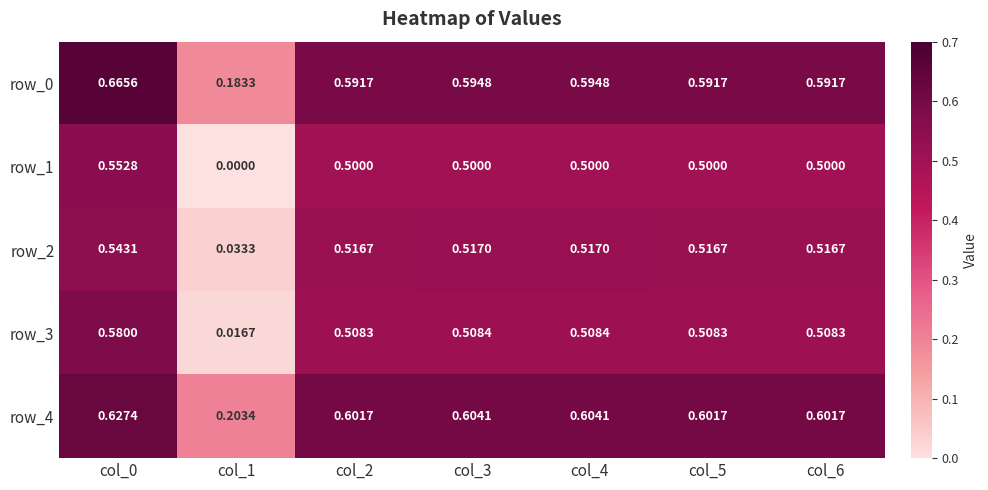

Reading left to right, what are all the values shown in this chart?

row_0: col_0=0.7	col_1=0.2	col_2=0.6	col_3=0.6	col_4=0.6	col_5=0.6	col_6=0.6
row_1: col_0=0.6	col_1=0.0	col_2=0.5	col_3=0.5	col_4=0.5	col_5=0.5	col_6=0.5
row_2: col_0=0.5	col_1=0.0	col_2=0.5	col_3=0.5	col_4=0.5	col_5=0.5	col_6=0.5
row_3: col_0=0.6	col_1=0.0	col_2=0.5	col_3=0.5	col_4=0.5	col_5=0.5	col_6=0.5
row_4: col_0=0.6	col_1=0.2	col_2=0.6	col_3=0.6	col_4=0.6	col_5=0.6	col_6=0.6